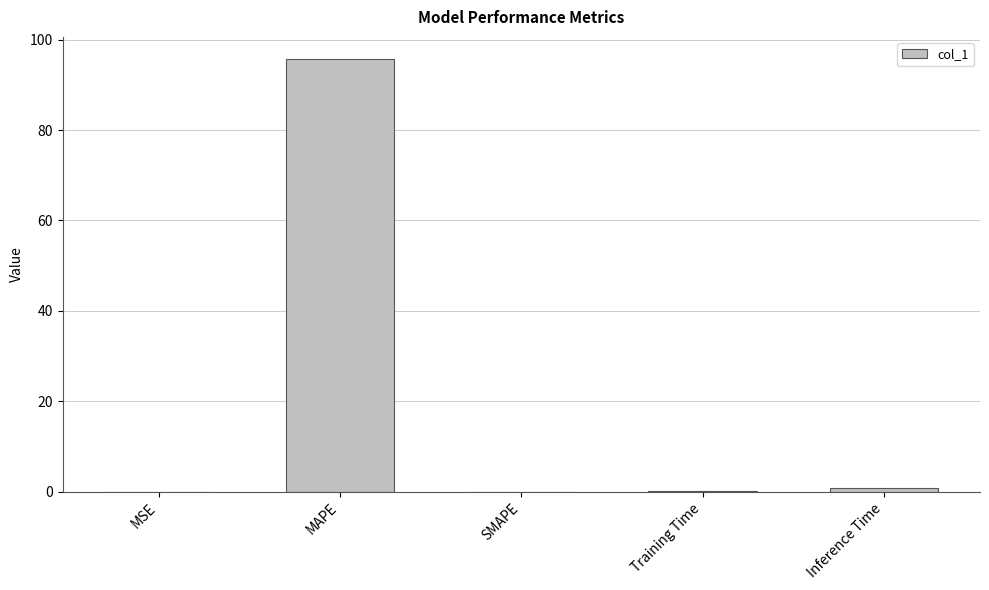

How many distinct data groups are displayed?

1